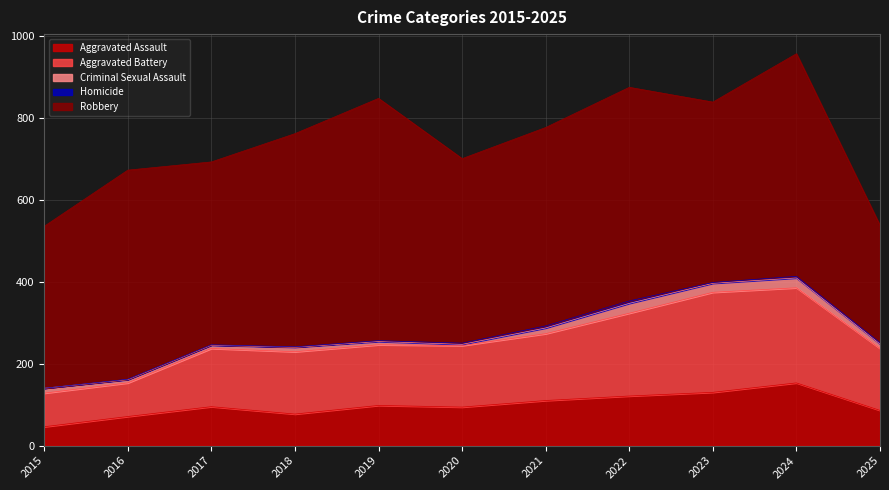

How many lines are shown in the chart?

5